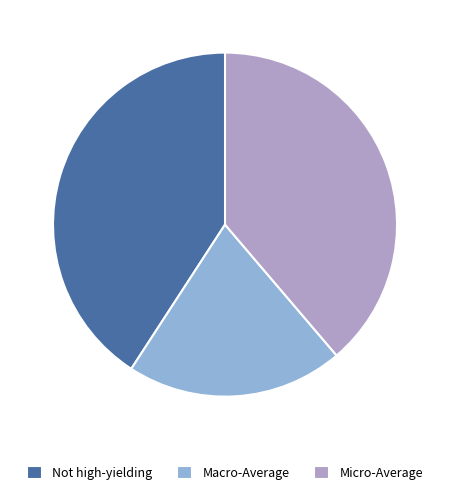

Rank the categories by value from highest to lowest.

Not high-yielding, Micro-Average, Macro-Average